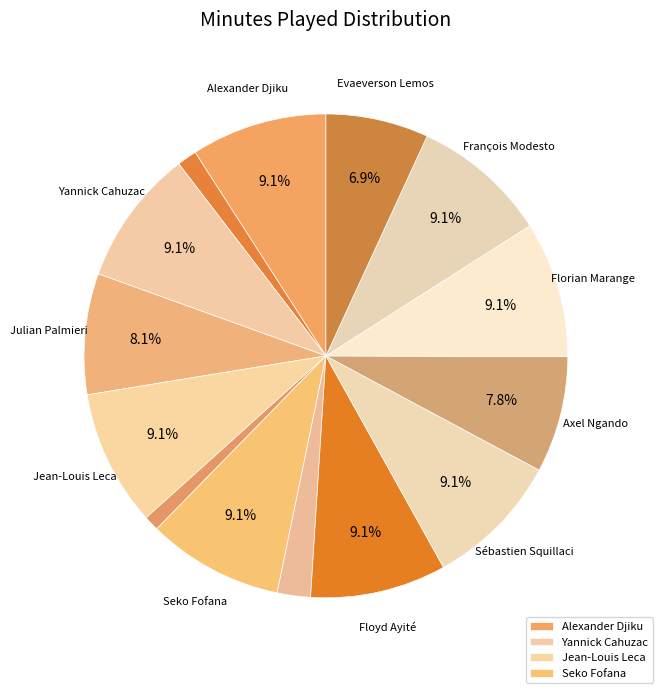

Rank the categories by value from lowest to highest.

Gaël Danic, François Kamano, Mehdi Mostefa Sbaa, Evaeverson Lemos, Axel Ngando, Julian Palmieri, Alexander Djiku, Yannick Cahuzac, Jean-Louis Leca, Seko Fofana, Floyd Ayité, Sébastien Squillaci, Florian Marange, François Modesto